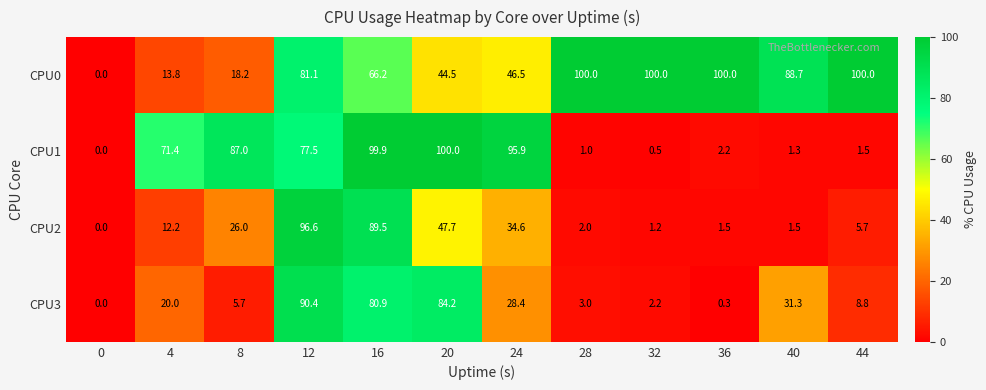

Which series has the largest total across all categories?

CPU0